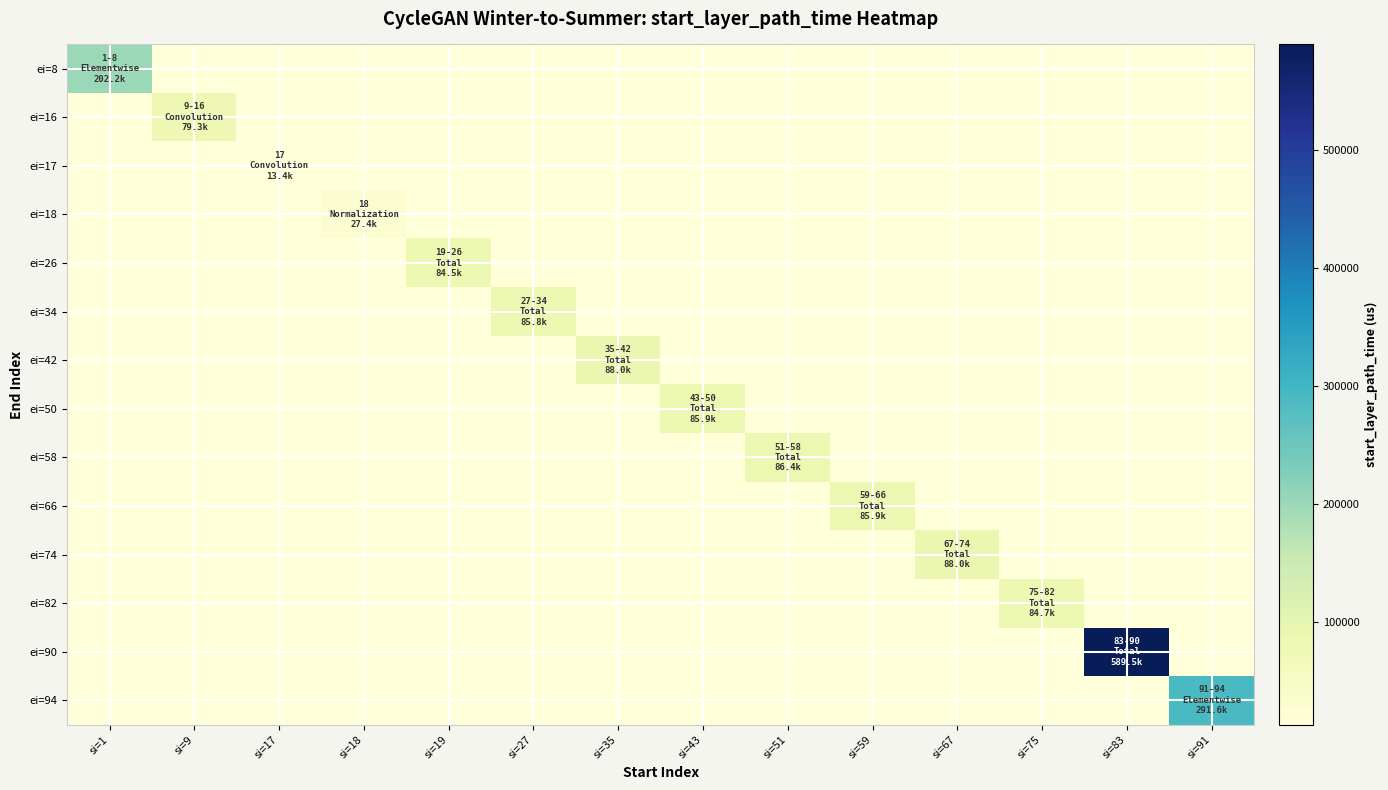

What is the total value across all series at si=43?

172789